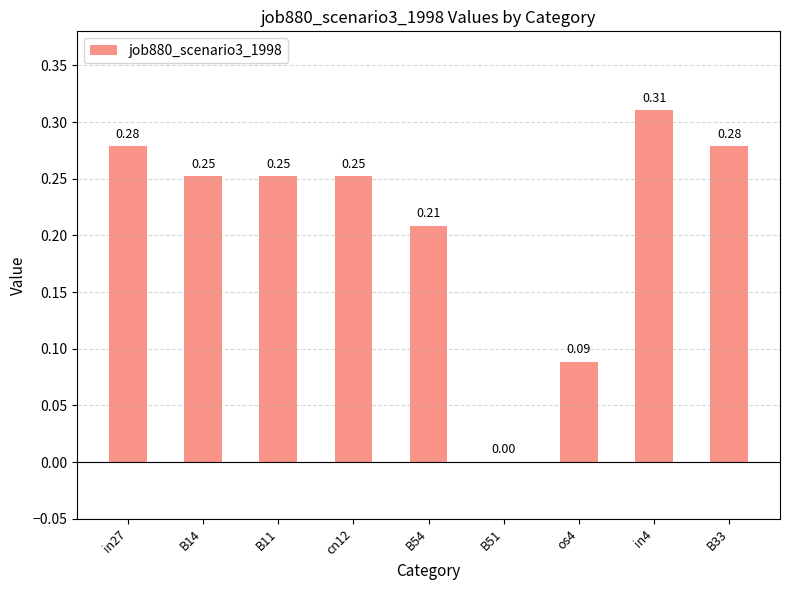

Does the chart contain stacked bars?

No